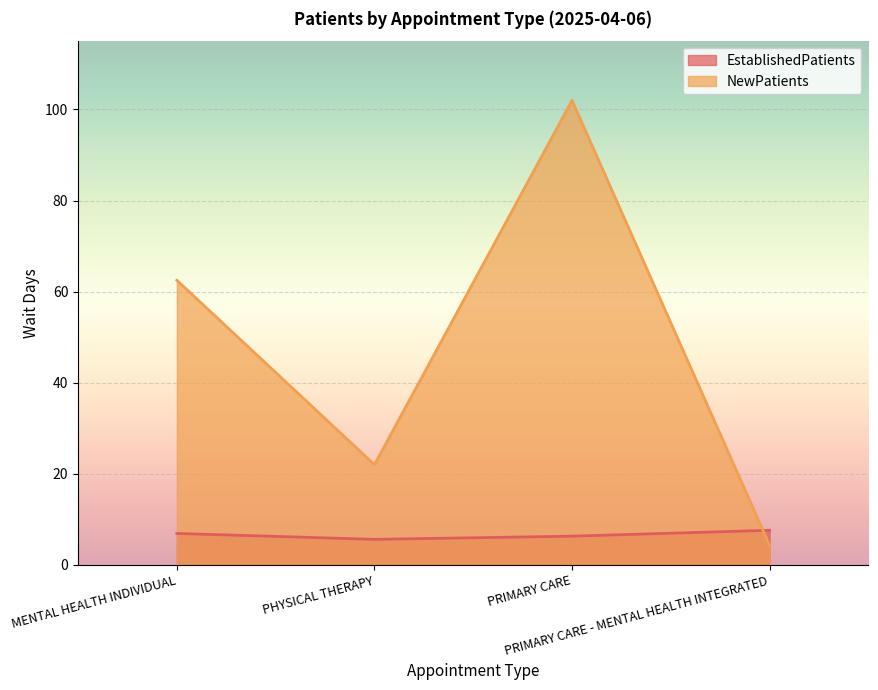

How many lines are shown in the chart?

2